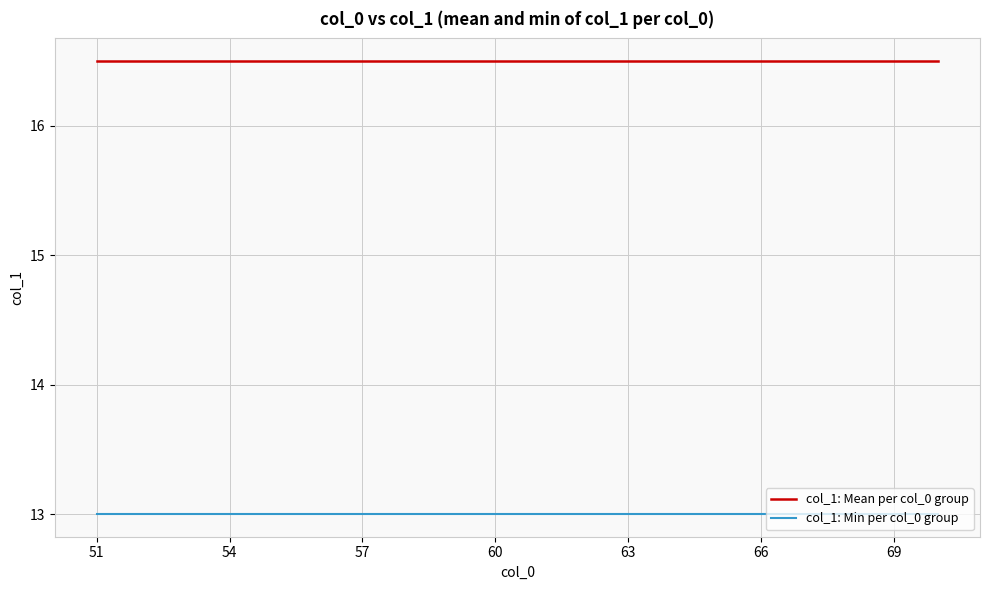

Rank the series by their maximum value, from lowest to highest.

col_1: Min per col_0 group, col_1: Mean per col_0 group